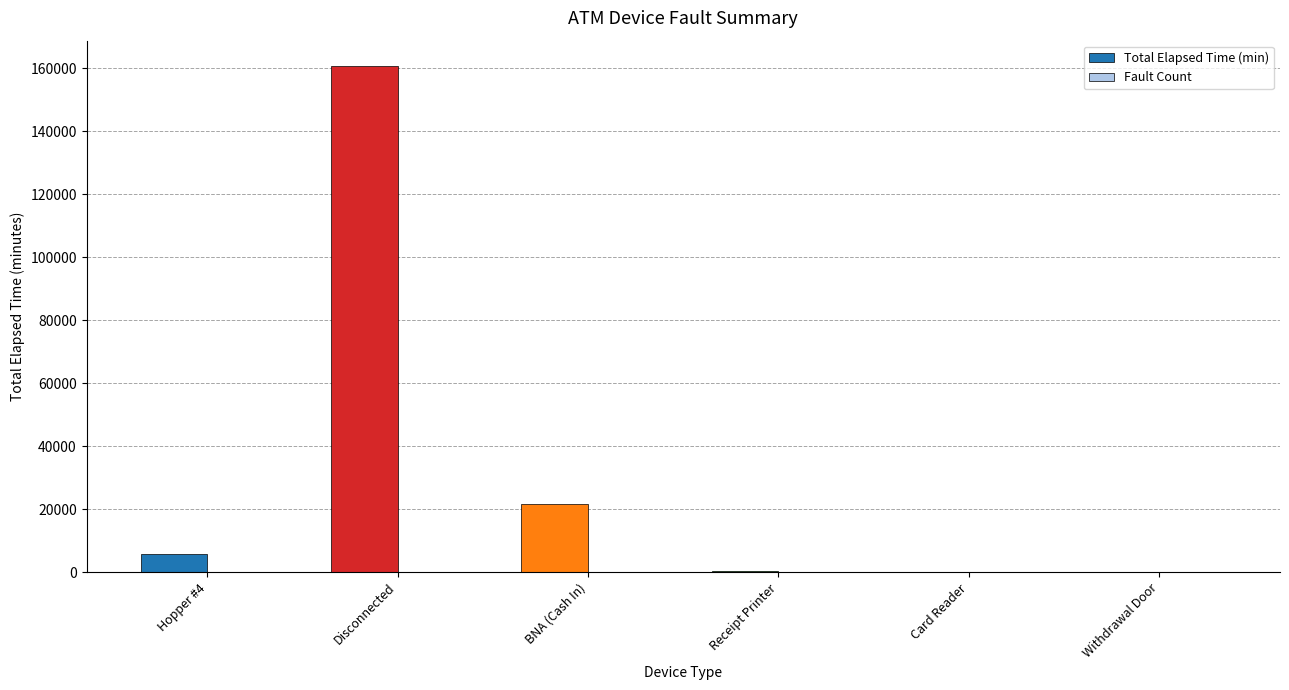

How many distinct data groups are displayed?

2